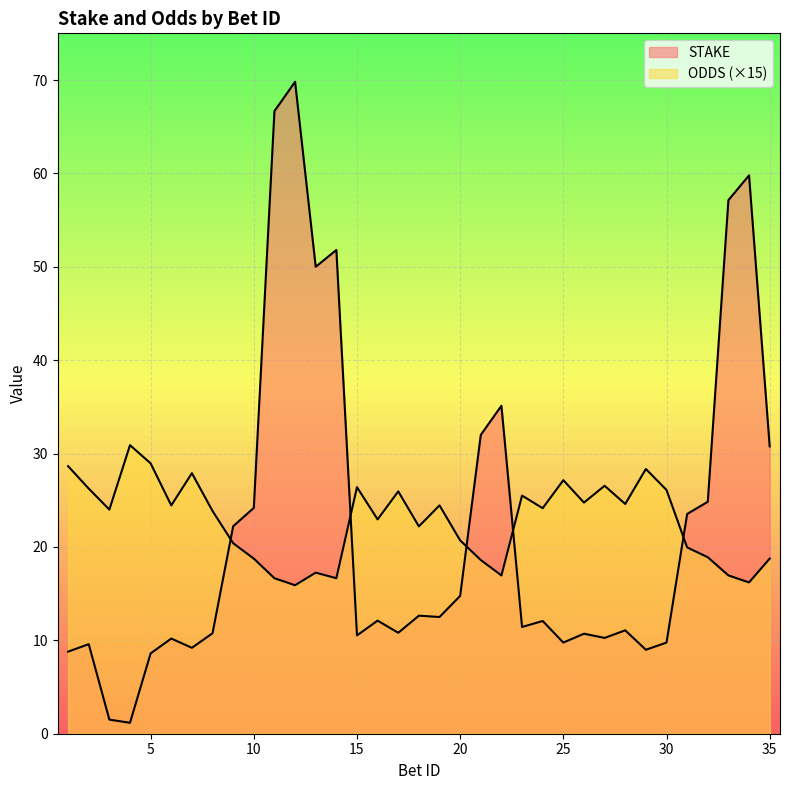

In ODDS, how many points are higher than both neighbors (excluding endpoints)?

10